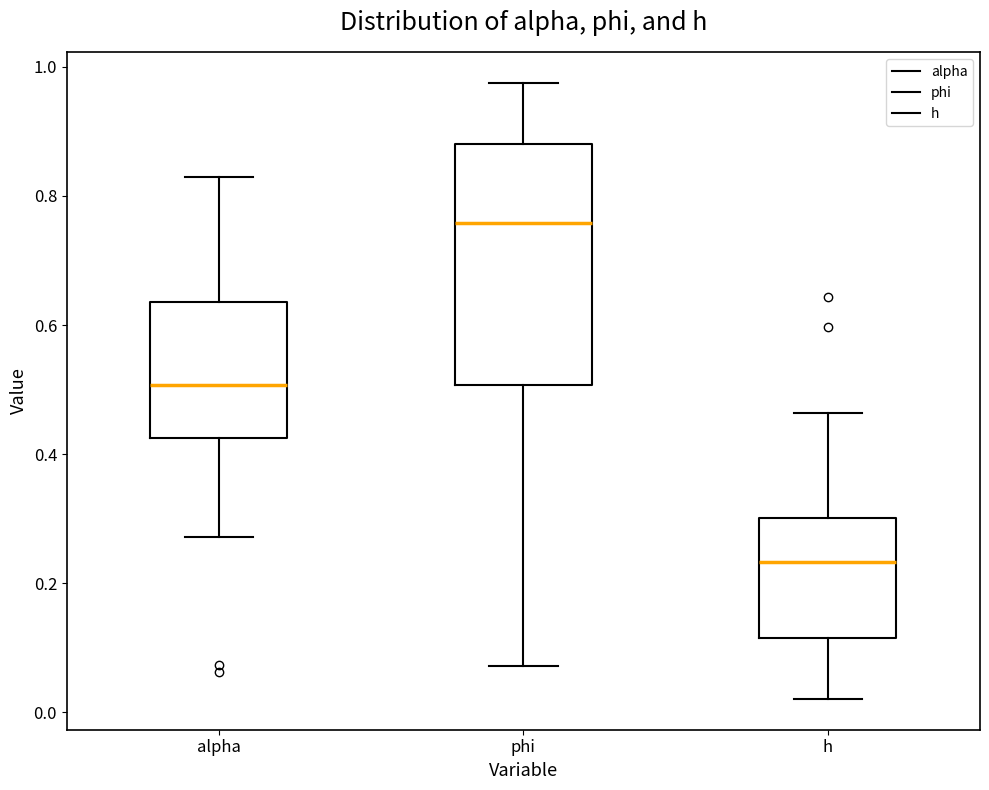

Which box is the tallest, from its lower edge to its upper edge?

phi